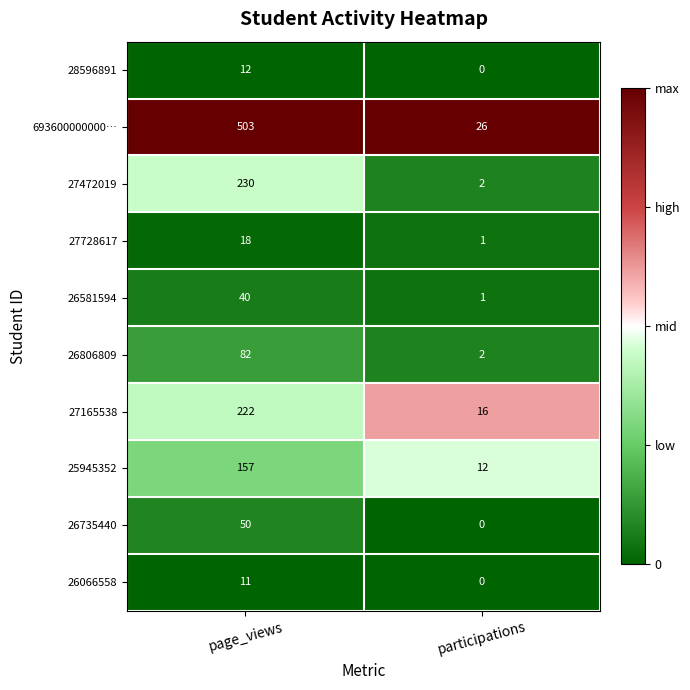

What is the sum of all 28596891 values?

12